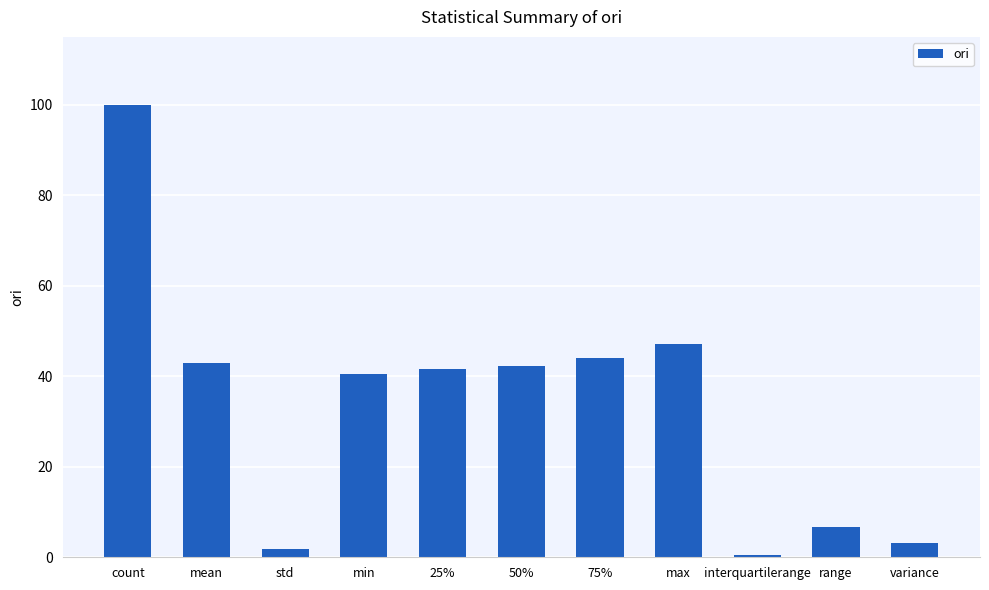

Reading left to right, list all the values displayed in this chart.

100.0	42.9	1.8	40.4	41.6	42.2	44.0	47.0	0.6	6.6	3.2